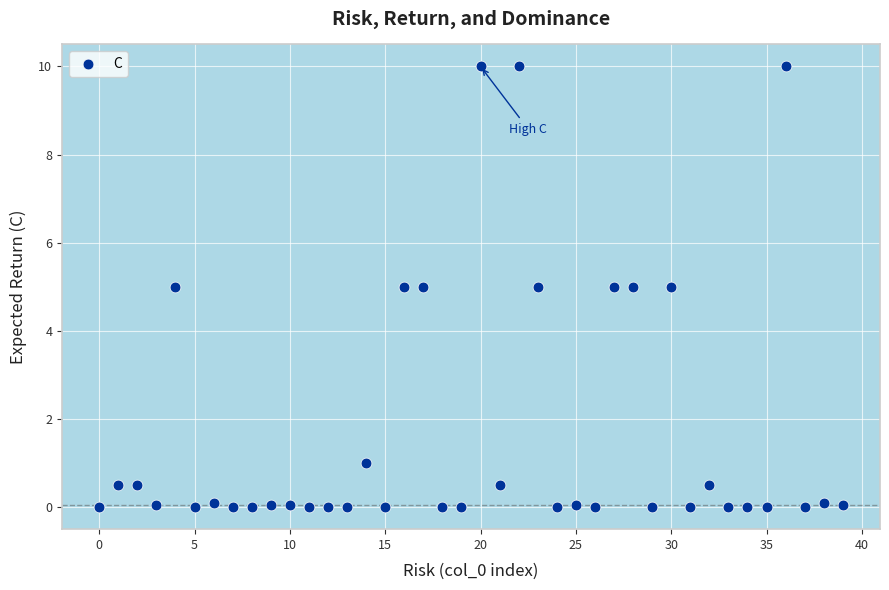

What is the range of Y values (max minus min)?

10.0